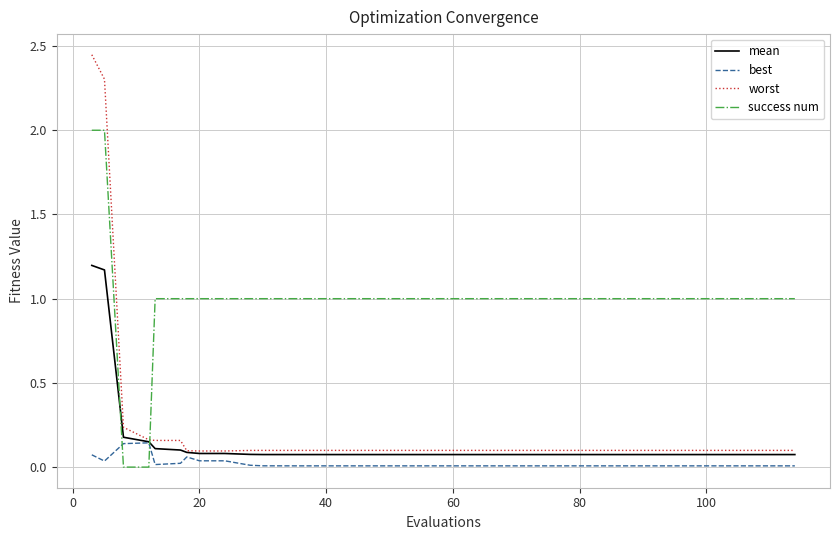

Which series has the widest spread of values?

worst